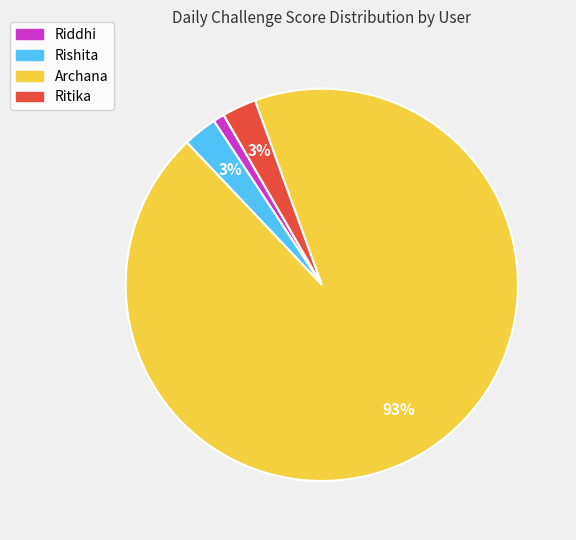

The Riddhi slice represents 1% of the pie. True or false?

True